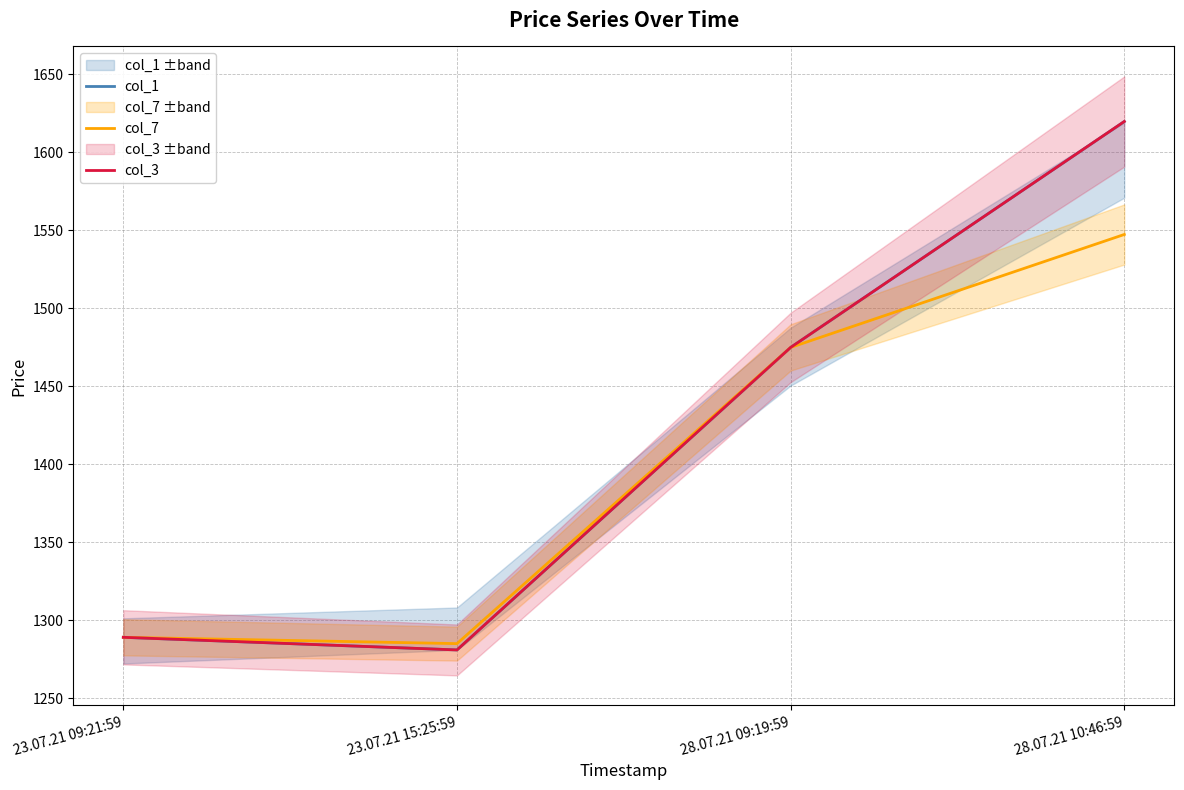

What is the value of the col_3 point at the 2nd from the left?

1281.0